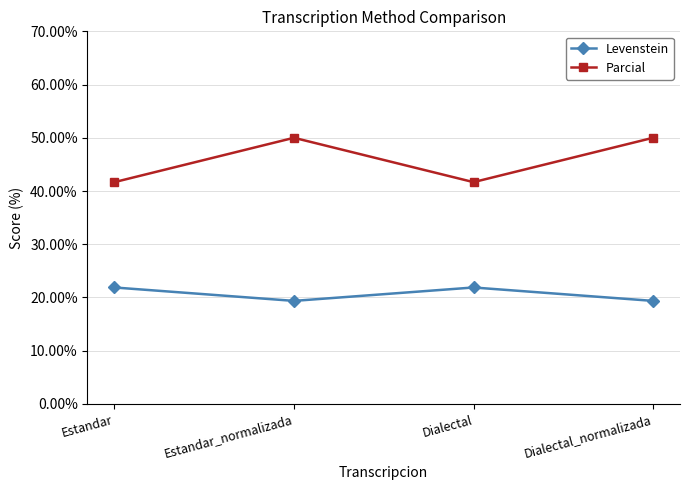

What is the total value across all series at Estandar?

63.5